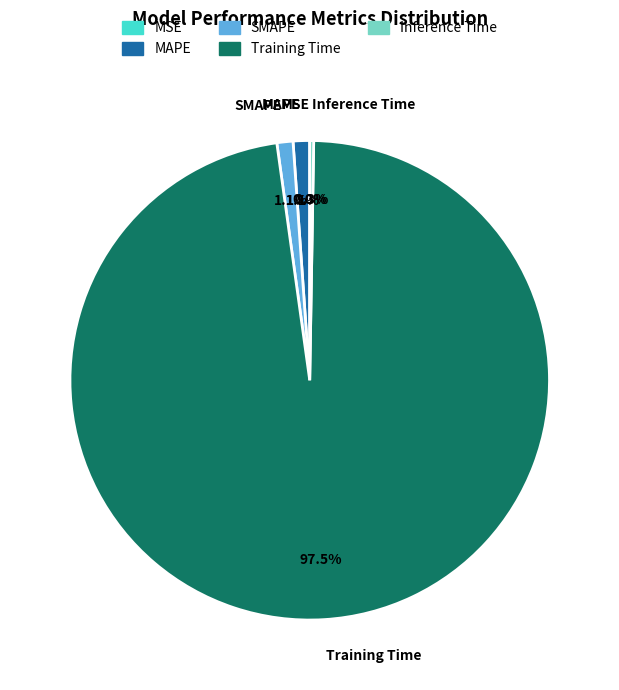

What percentage do MAPE and SMAPE together represent?

2.2%